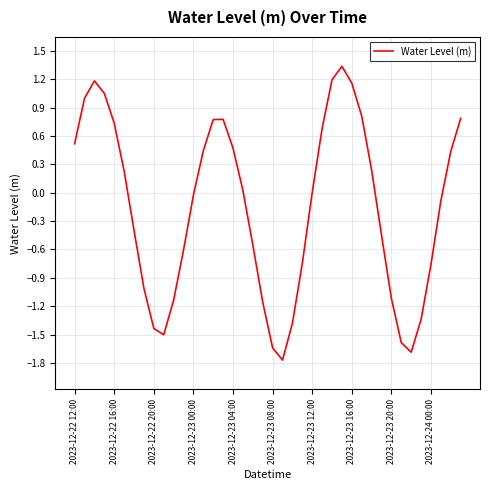

What is the smallest value displayed?

-1.8